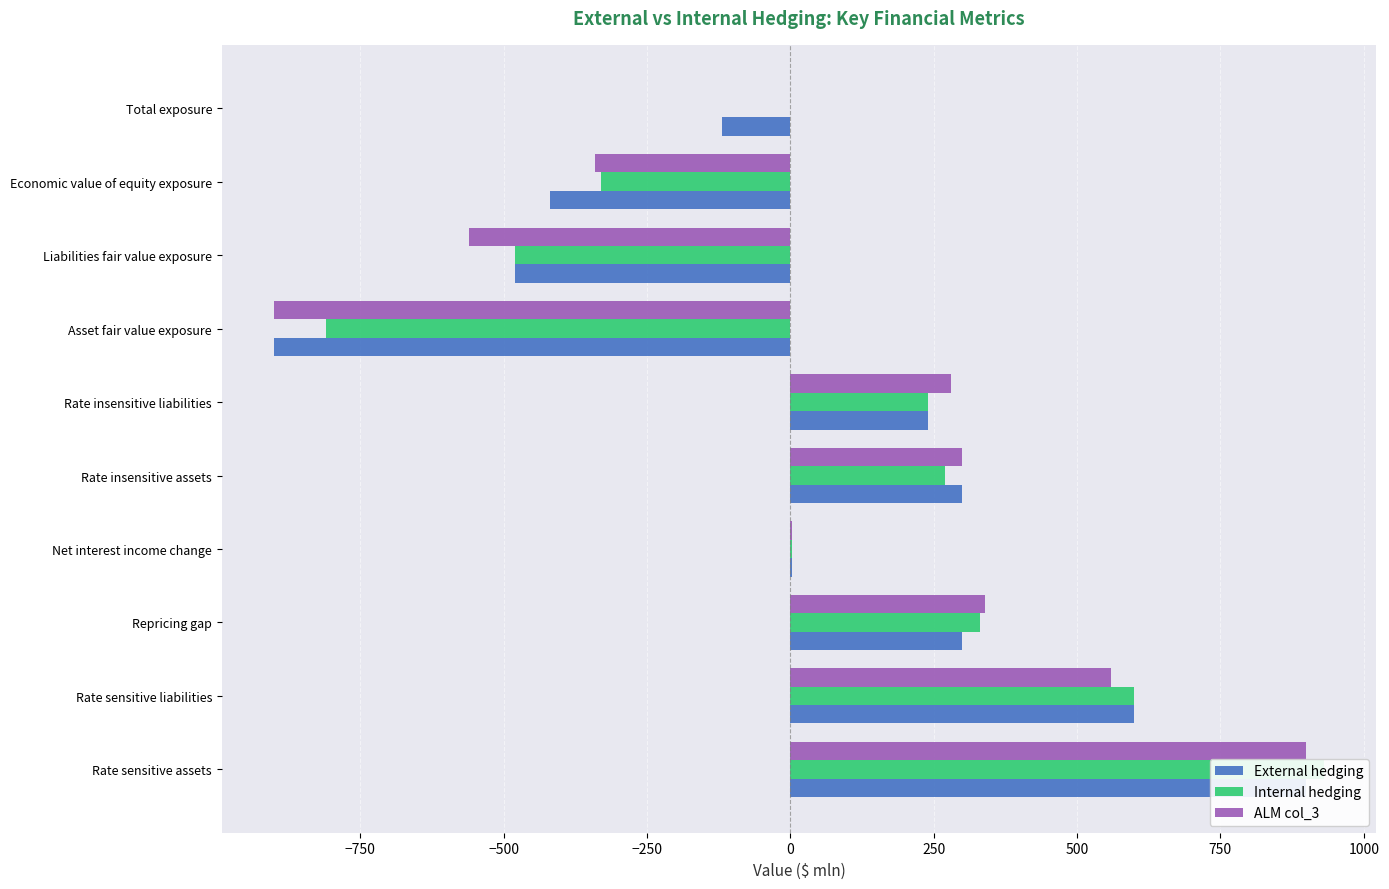

What position from the left is Asset fair value exposure?

7